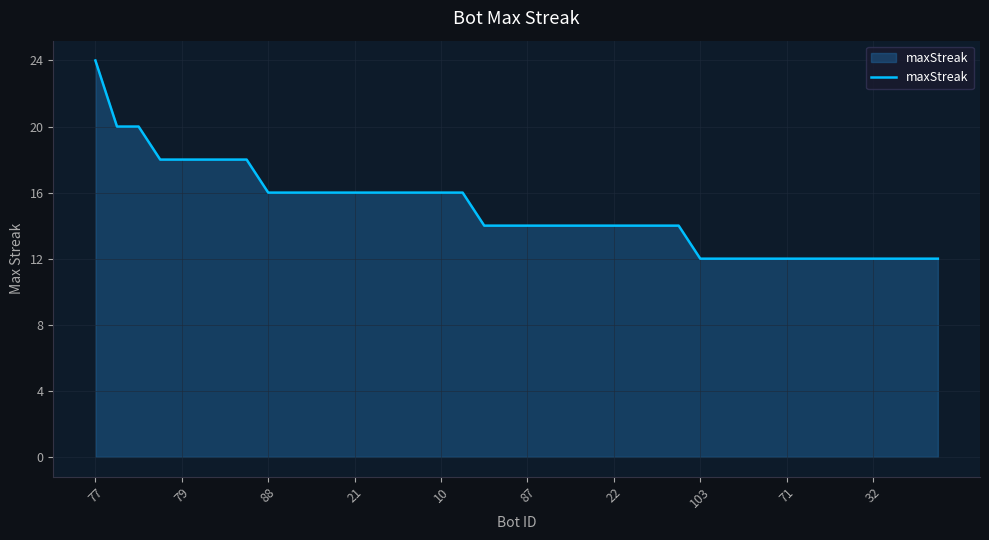

What is the smallest value displayed?

12